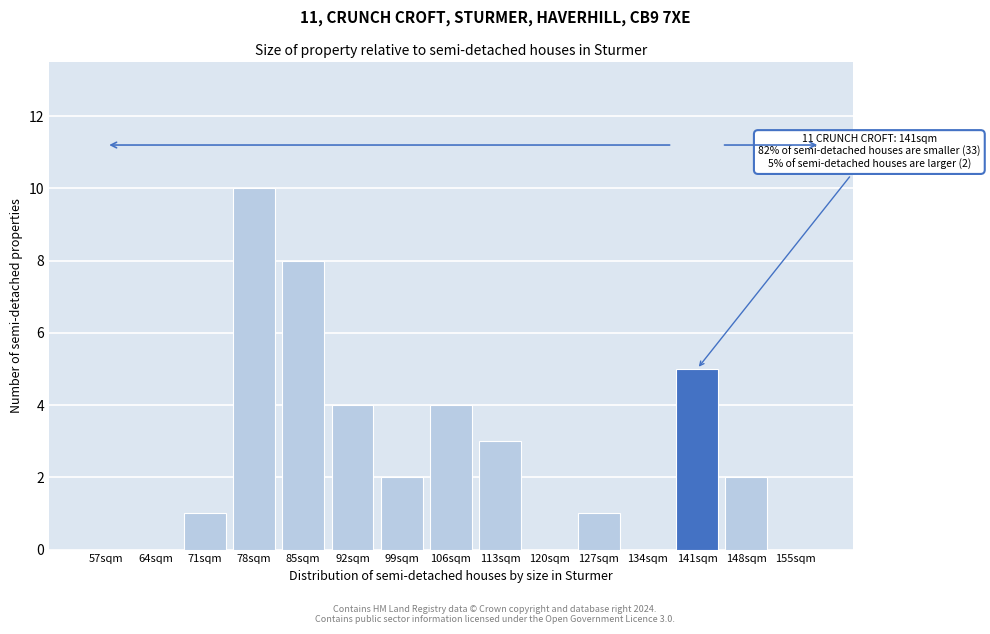

Reading left to right, extract all data points from this chart.

57sqm=0	64sqm=0	71sqm=1	78sqm=10	85sqm=8	92sqm=4	99sqm=2	106sqm=4	113sqm=3	120sqm=0	127sqm=1	134sqm=0	141sqm=5	148sqm=2	155sqm=0